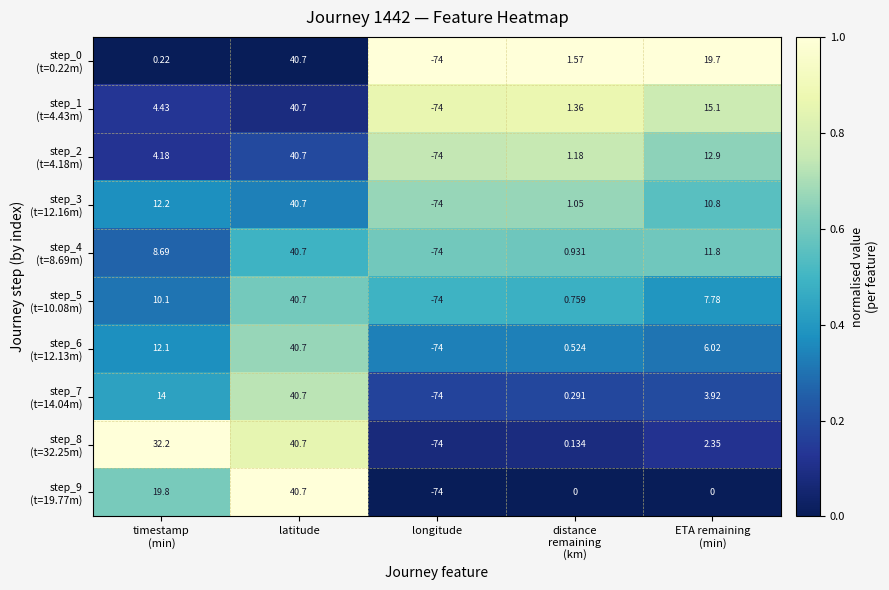

At which category is the sum across all series the highest?

latitude